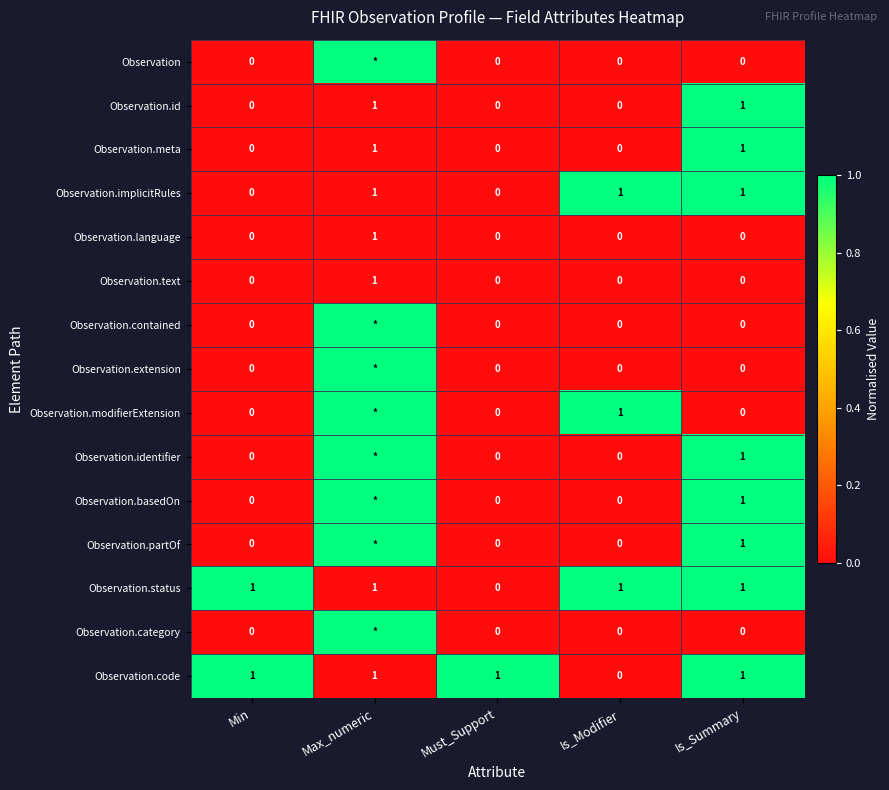

Is it true that Observation.modifierExtension equals 1 at Is_Modifier?

True